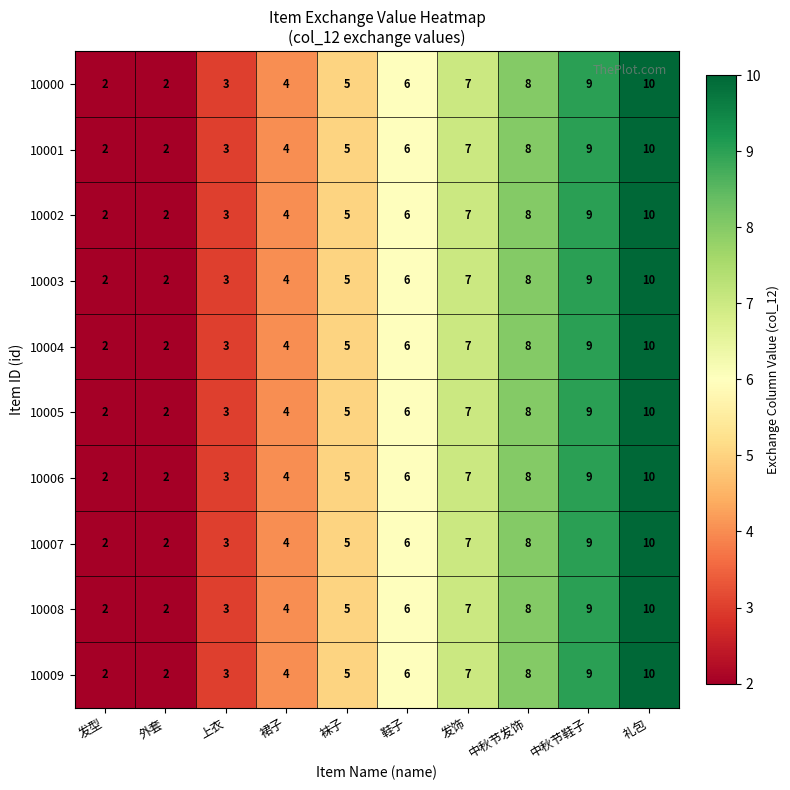

What is the total value across all series at 礼包?

100